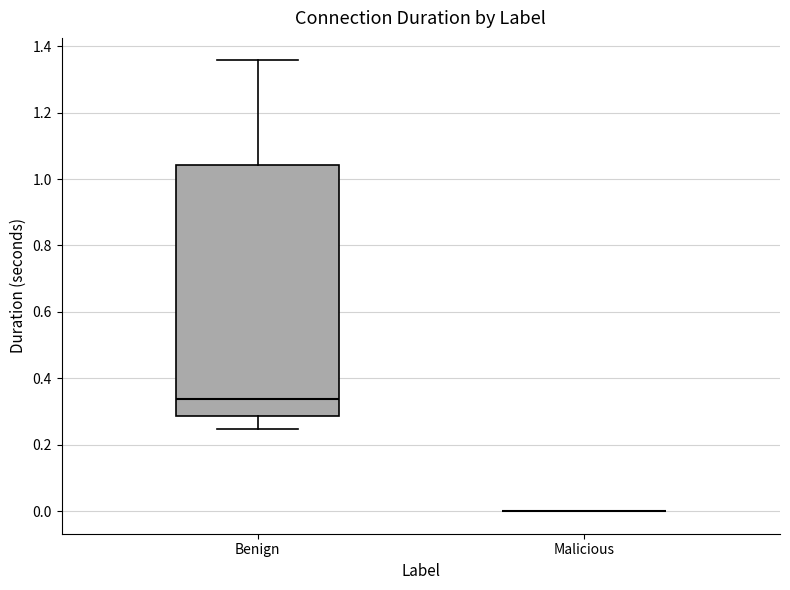

Comparing the boxes themselves (not the whiskers), which one is the tallest?

Benign